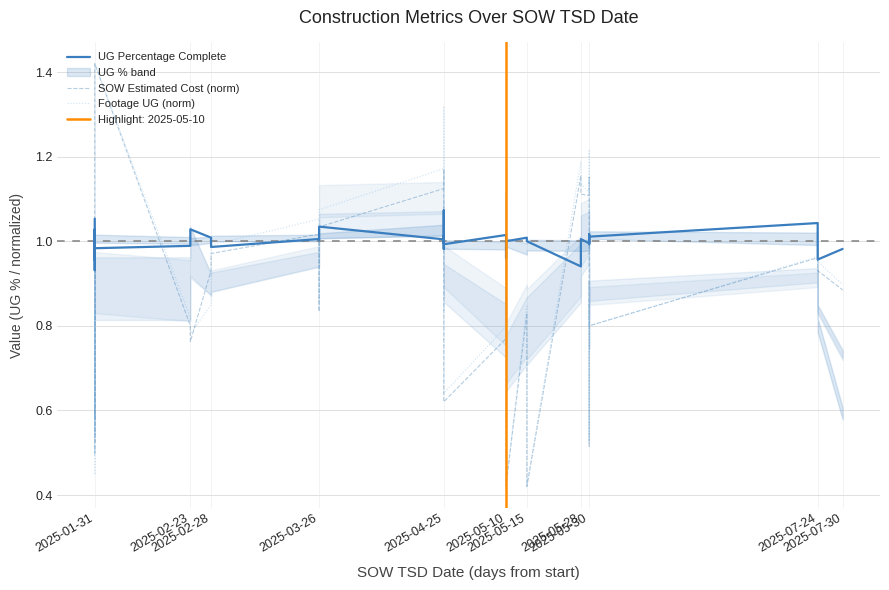

What is the maximum value for UG Percentage Complete?

1.1